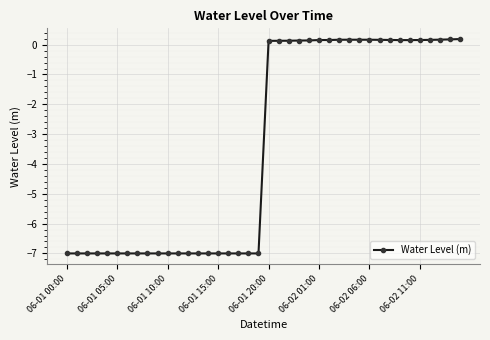

What is the value of the 16th point from the left?

-7.0